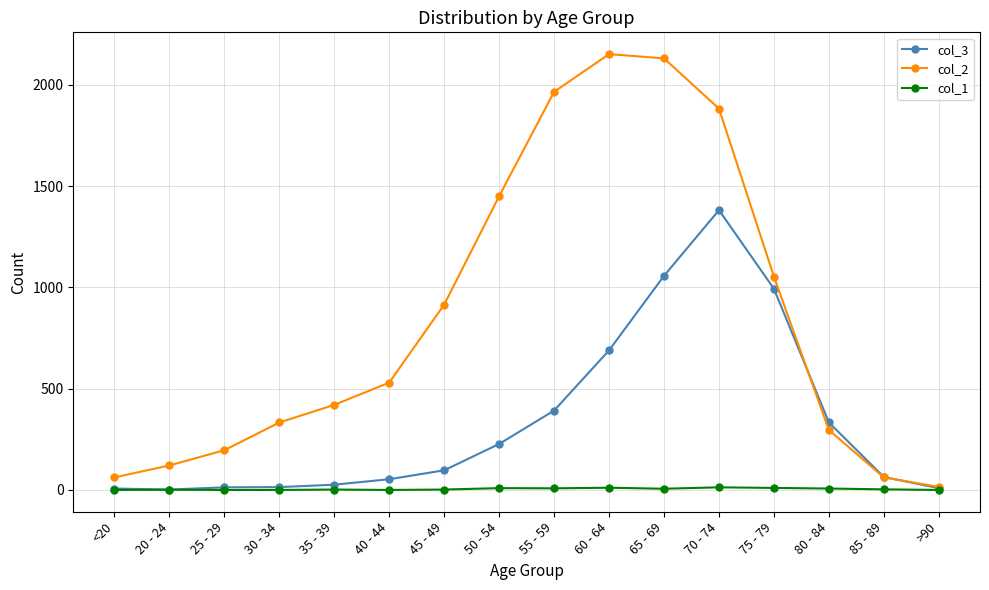

Is it true that col_2 equals 62 at <20?

True